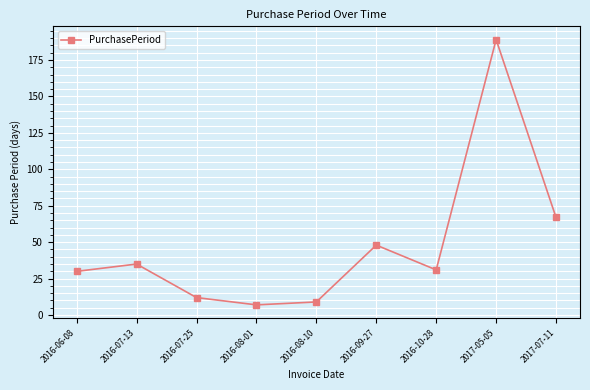

What is the difference between the maximum and second lowest values?

180